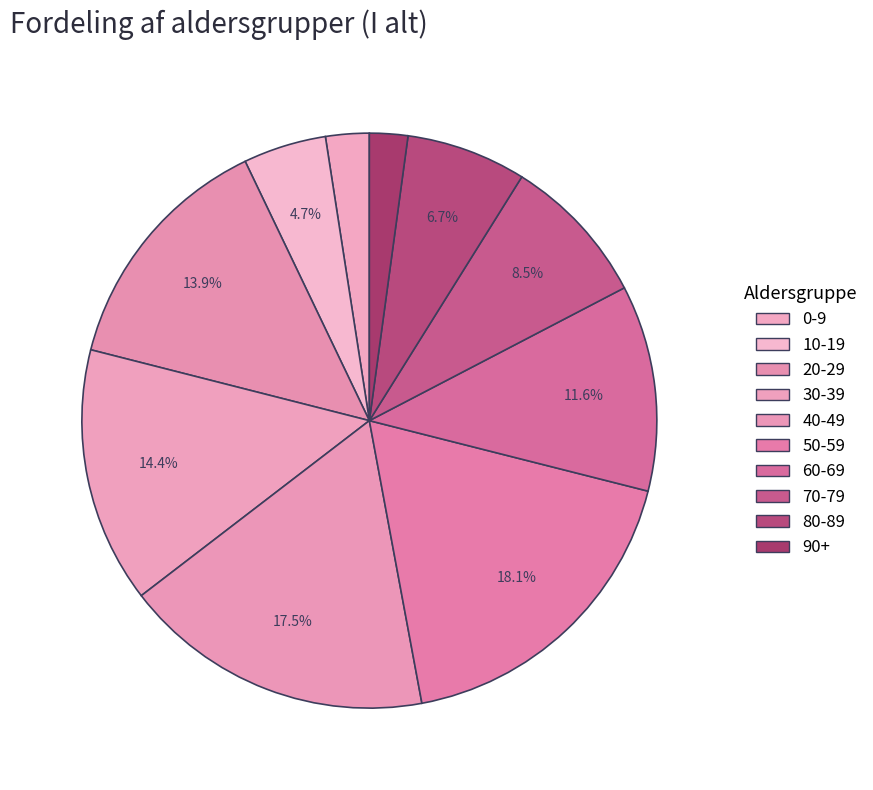

What percentage is the 40-49 slice, to the nearest percent?

18%